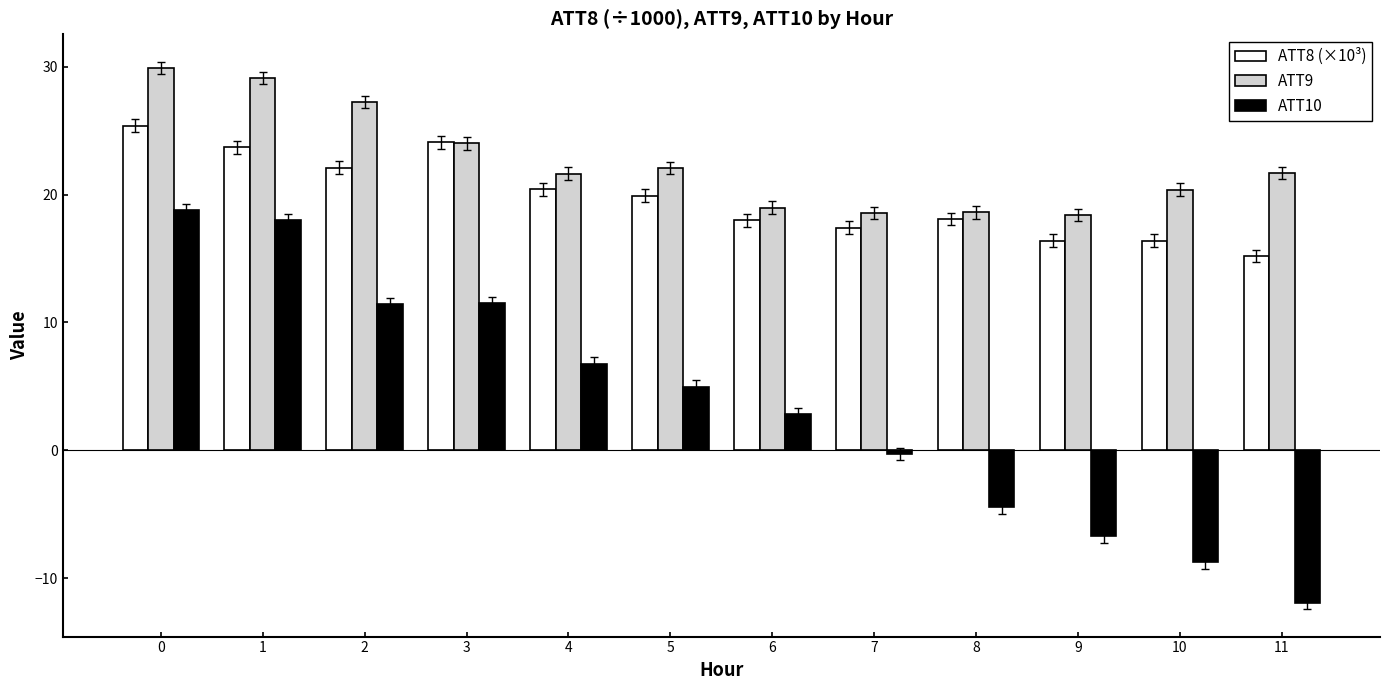

Rank the series by their maximum value, from highest to lowest.

ATT9, ATT8 (×10³), ATT10